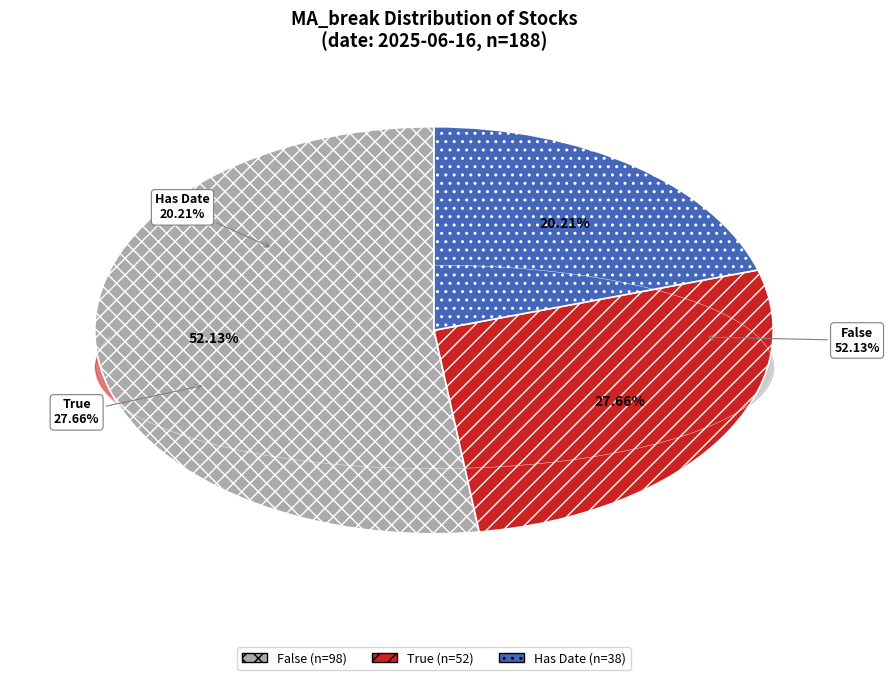

Which category has the biggest portion of the pie?

False